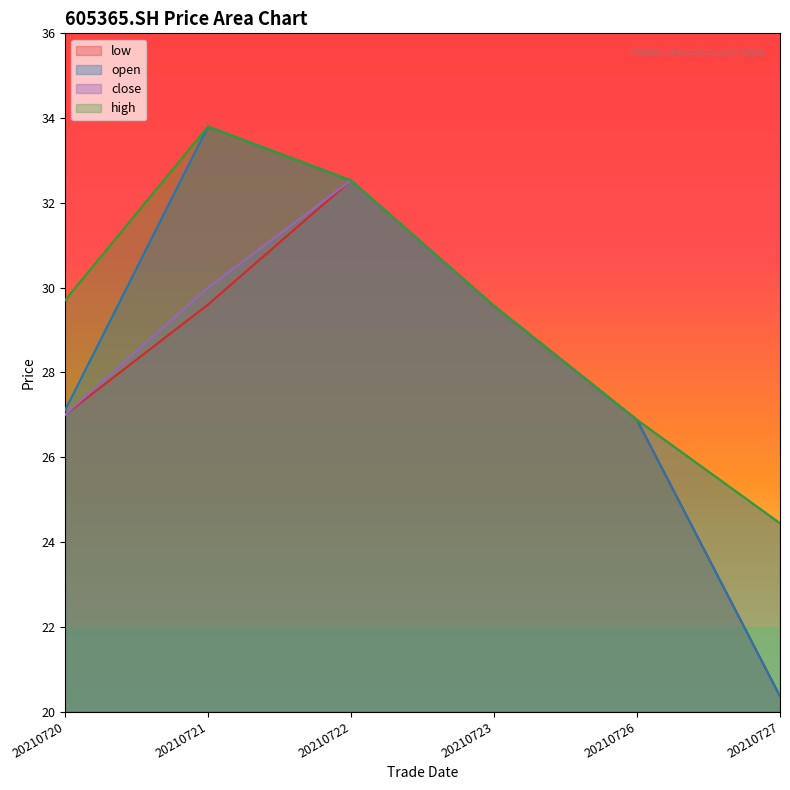

List the series in order of their peak value, lowest first.

low, close, open, high